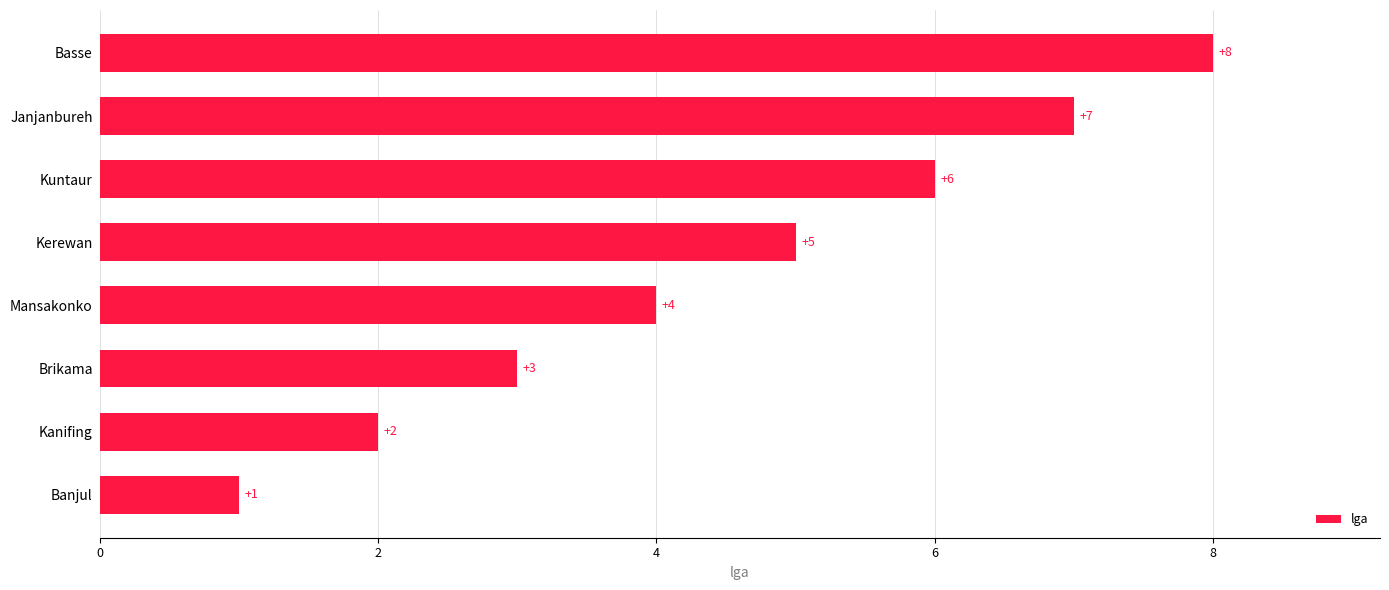

List the labels in order of value, smallest first.

Banjul, Kanifing, Brikama, Mansakonko, Kerewan, Kuntaur, Janjanbureh, Basse